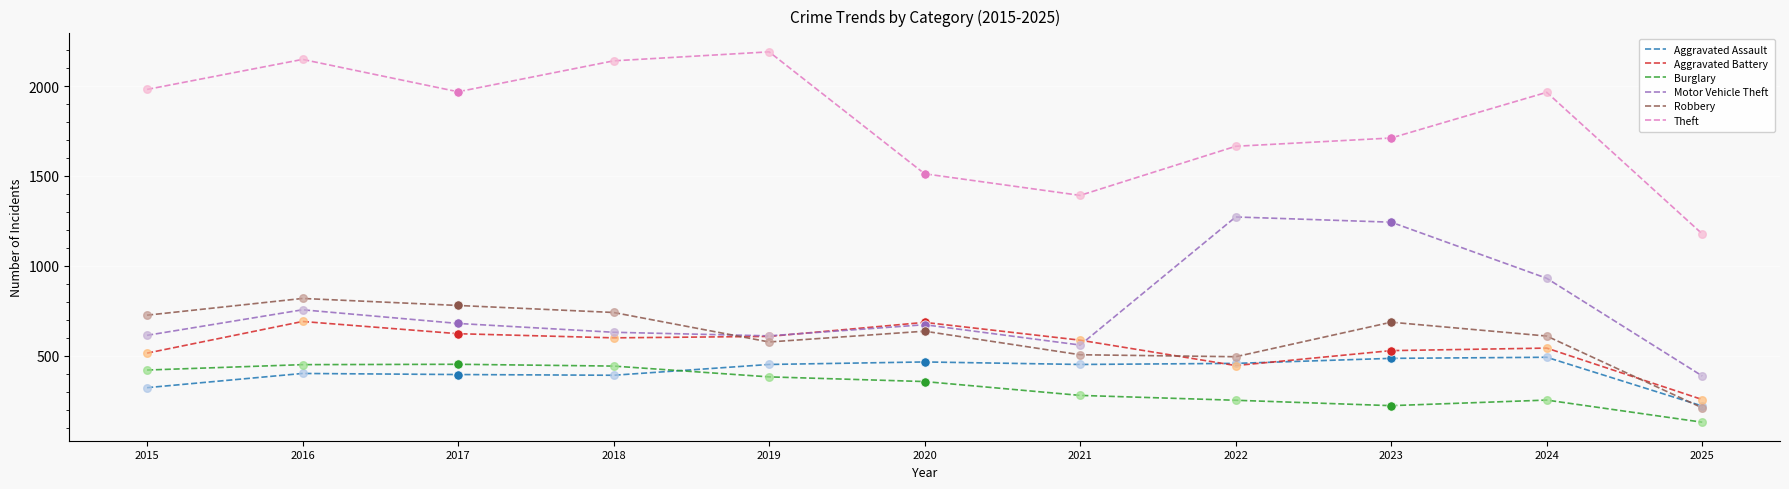

Is the value of Aggravated Battery at 2017 greater than the value of Motor Vehicle Theft at 2016?

No